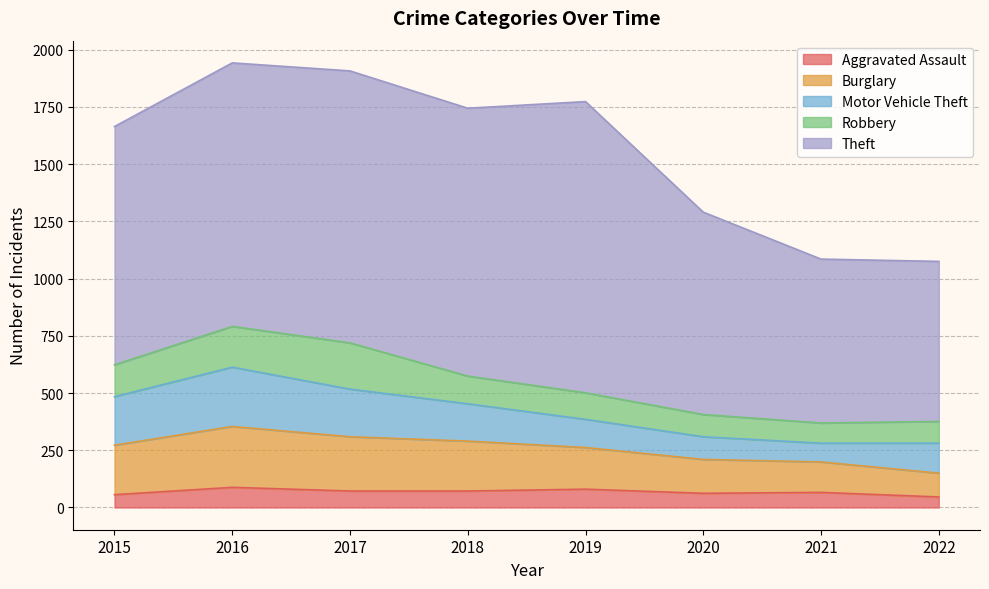

What is the value of the Burglary point at the 7th from the left?

133